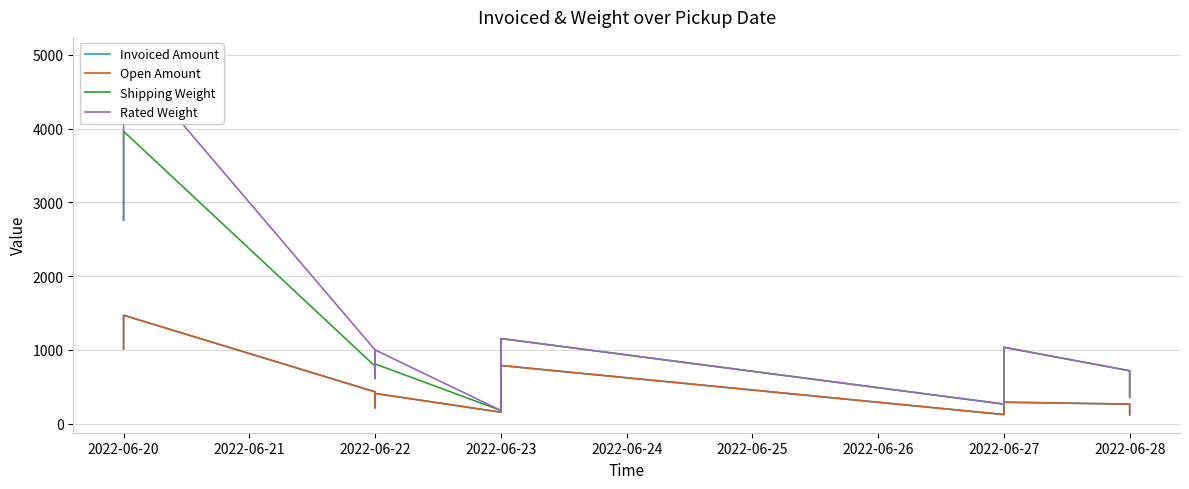

What are all the series names shown in the legend?

Invoiced Amount, Open Amount, Shipping Weight, Rated Weight